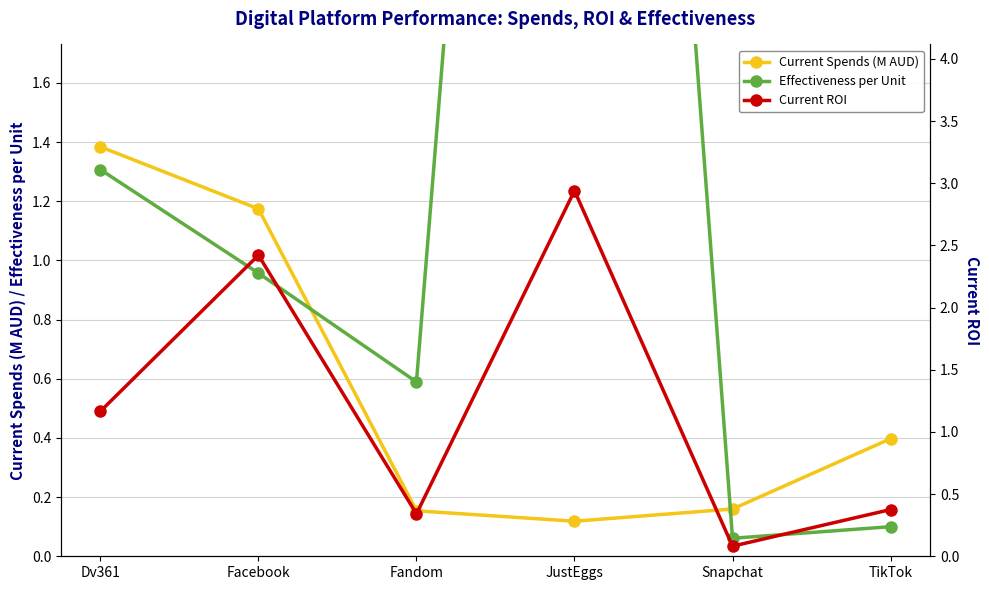

Where is Current ROI nearest to the value 1?

Dv361